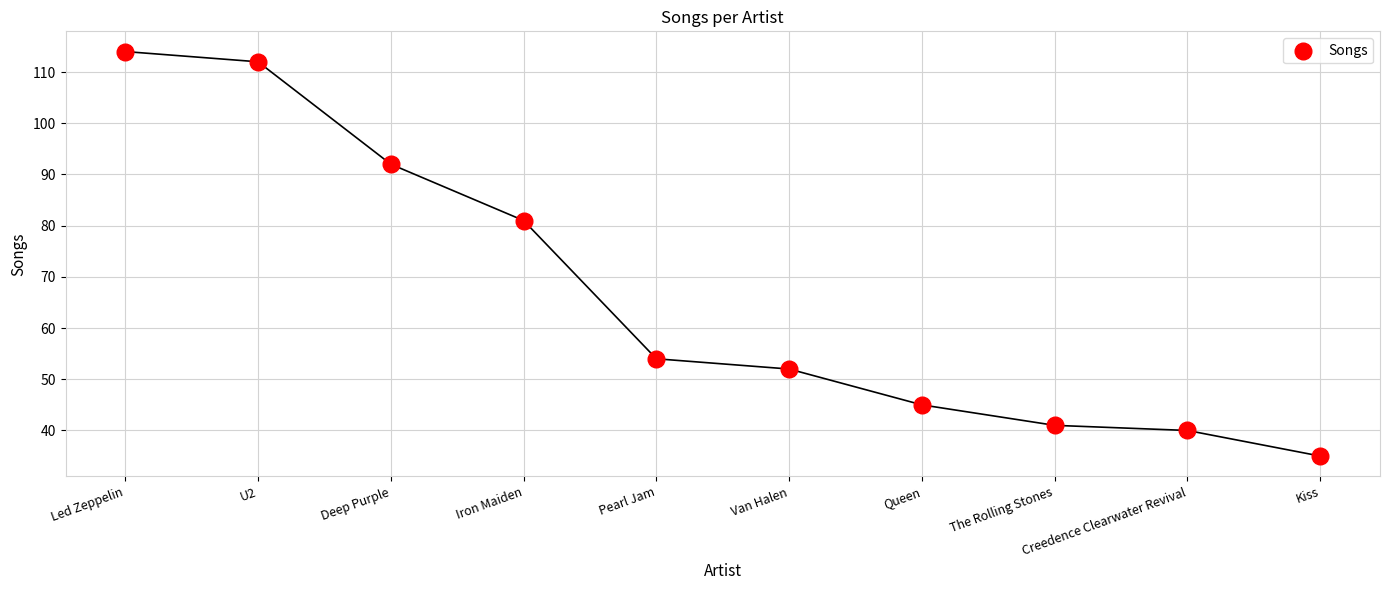

What Y value in the scatter plot is closest to 74?

81